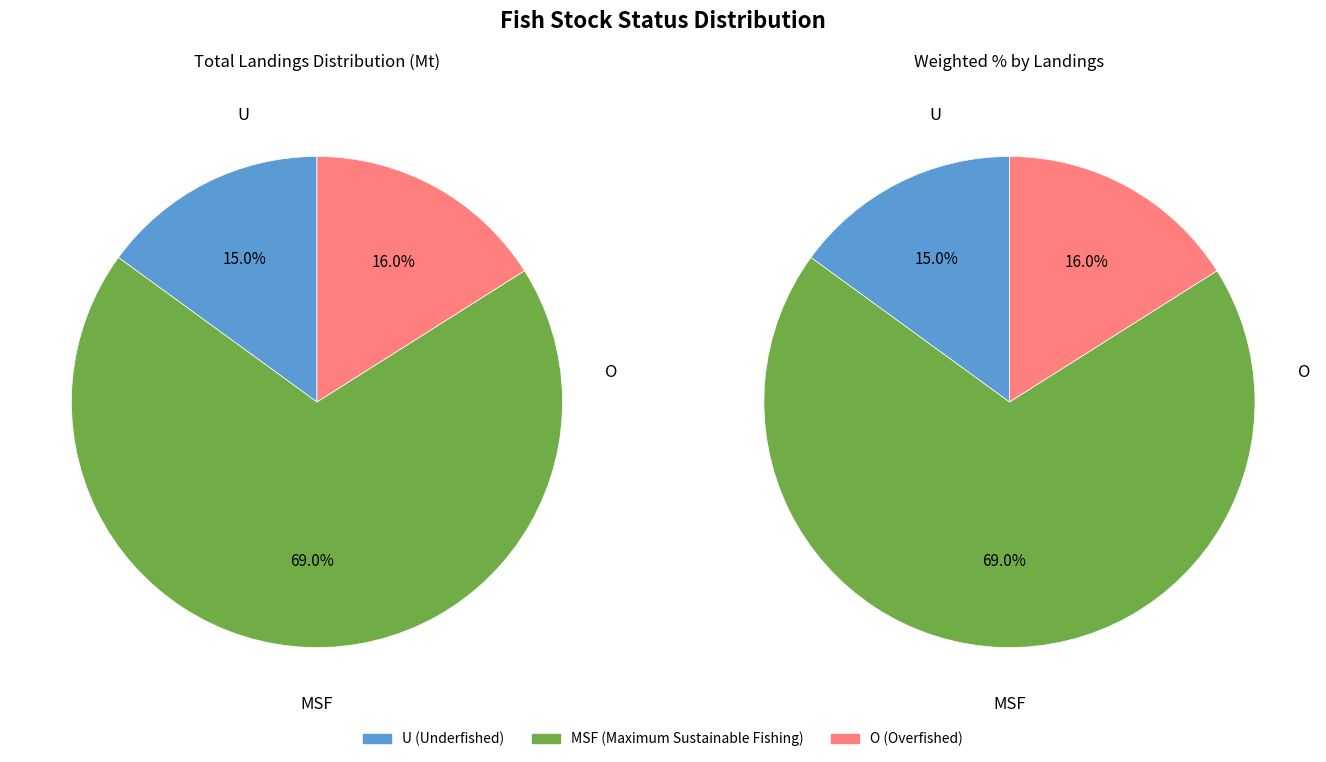

The O slice represents 16% of the pie. True or false?

True